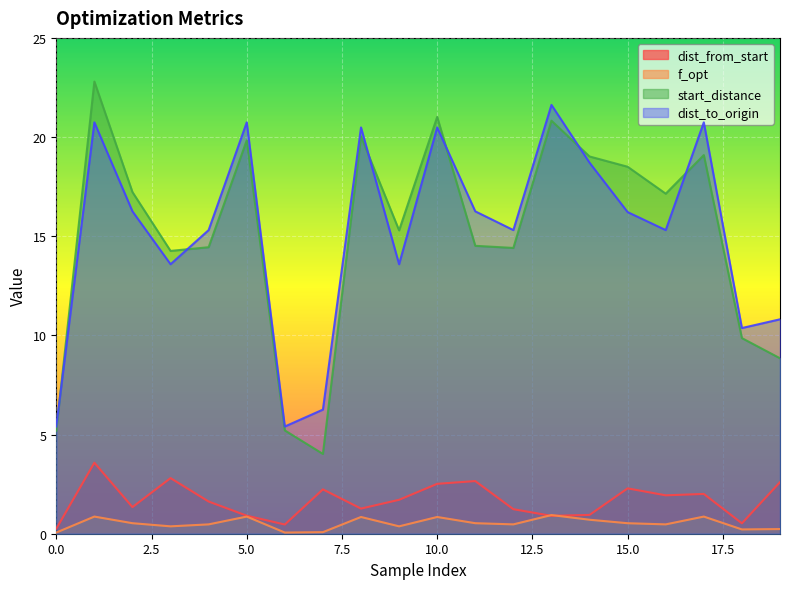

At which label does dist_to_origin first exceed 16?

1